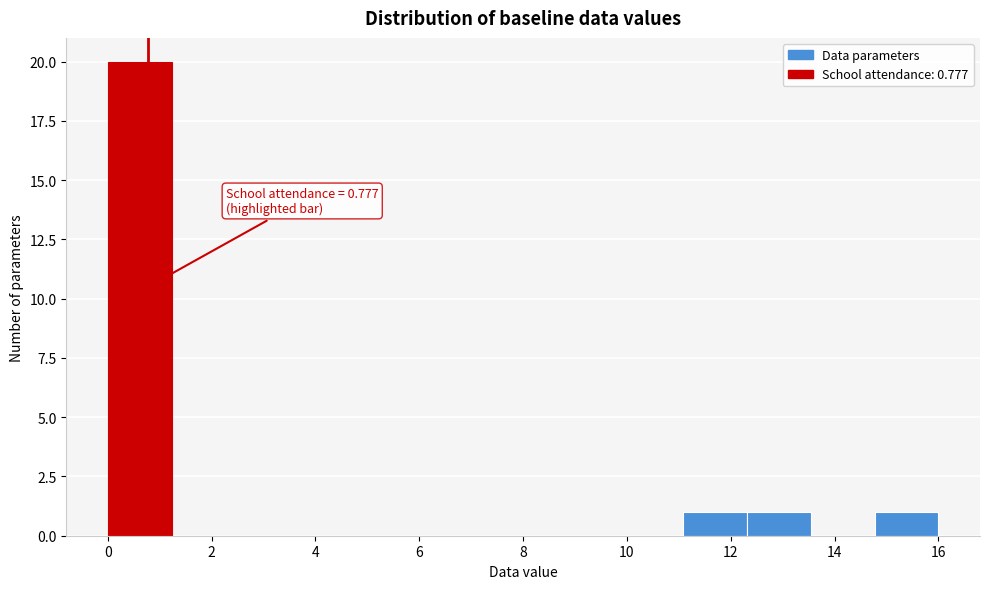

Which range on the x-axis has the tallest bar?

0.0 to 1.2